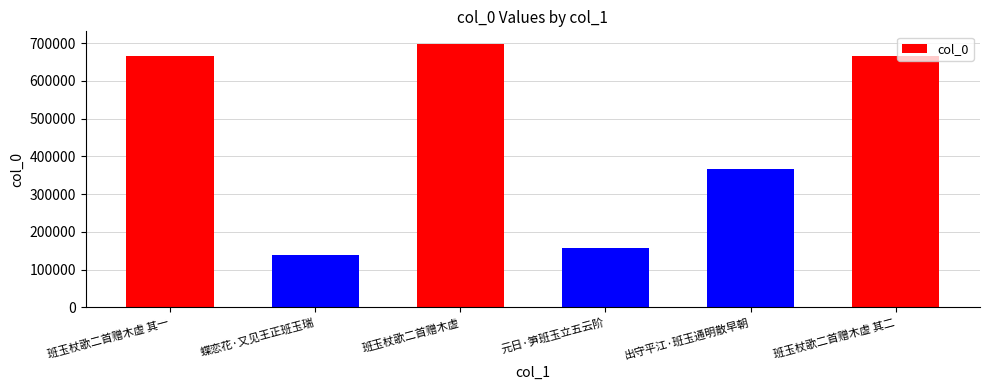

Read the value at 班玉杖歌二首赠木虚 其一.

666242